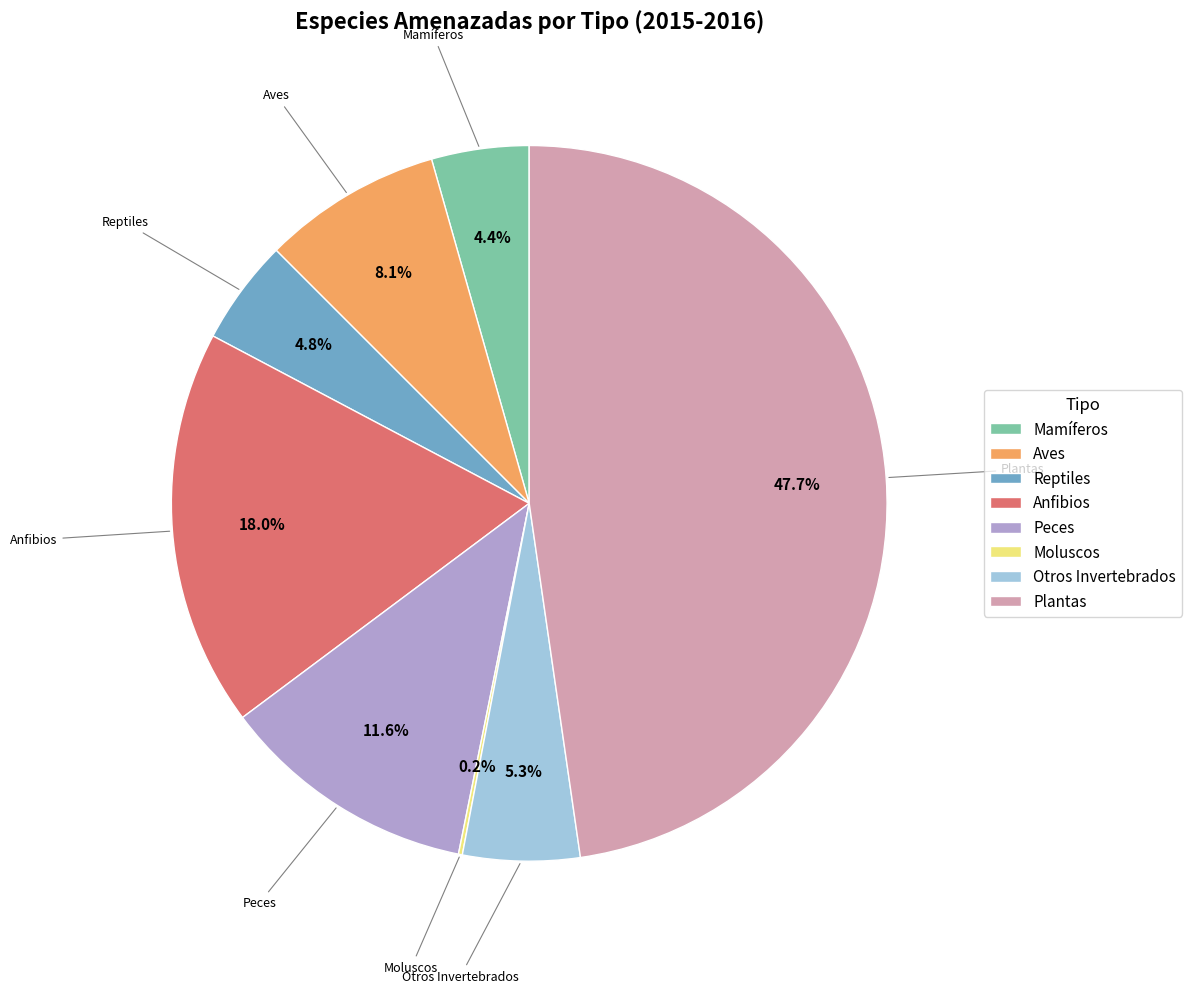

Is there any slice that represents more than half of the pie?

No